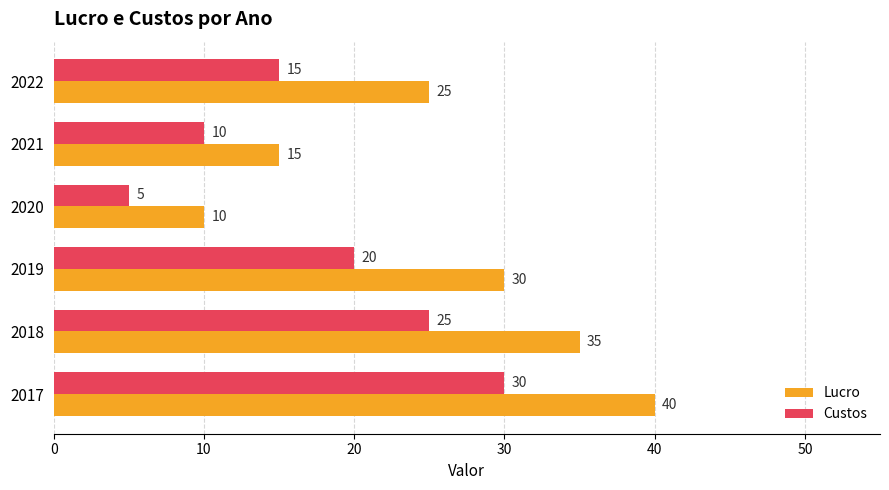

List the labels in order of Lucro value, largest first.

2017, 2018, 2019, 2022, 2021, 2020